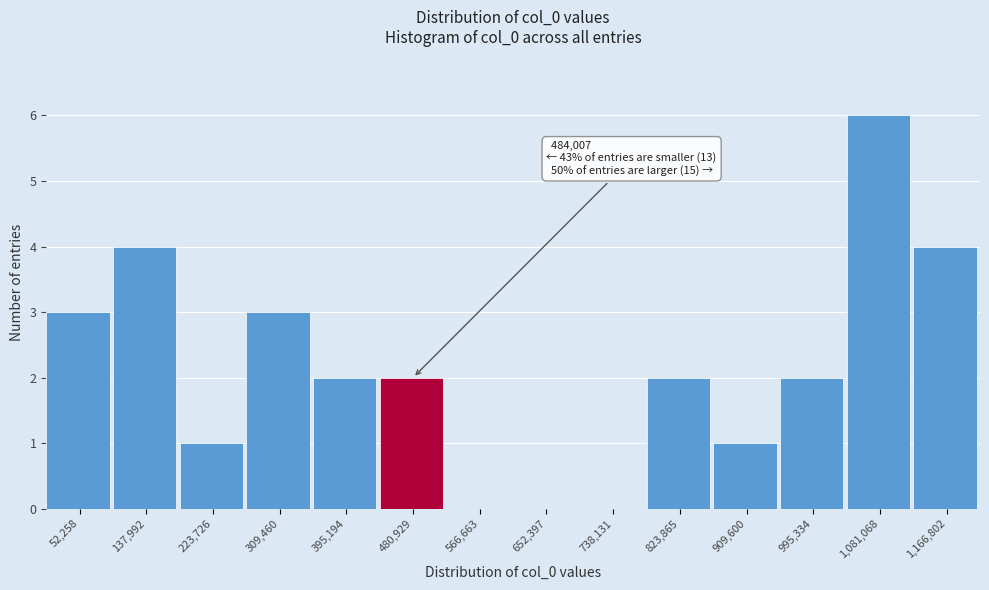

Reading right to left, list all the values displayed in this chart.

1,166,802=4	1,081,068=6	995,334=2	909,600=1	823,865=2	738,131=0	652,397=0	566,663=0	480,929=2	395,194=2	309,460=3	223,726=1	137,992=4	52,258=3